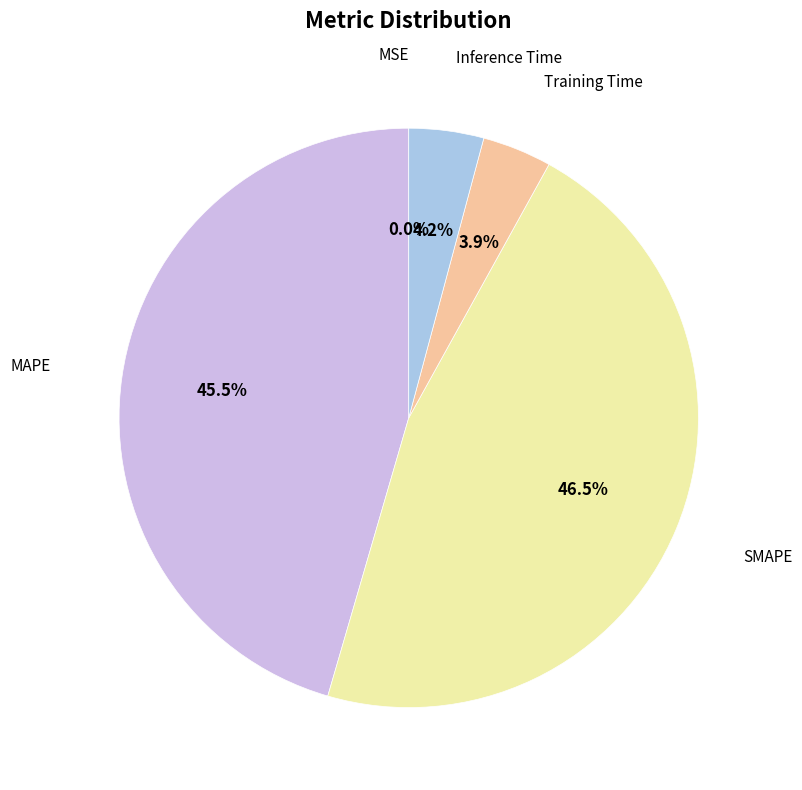

Is there a majority slice in this chart?

No